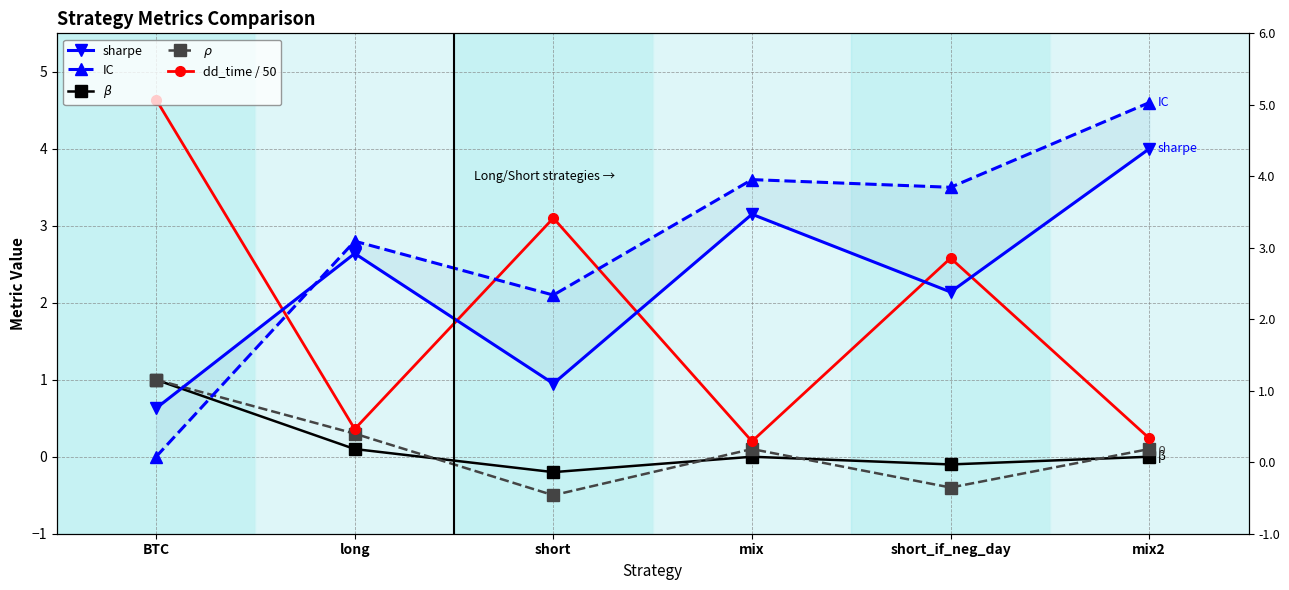

What is the highest value of the $\beta$ series?

1.0